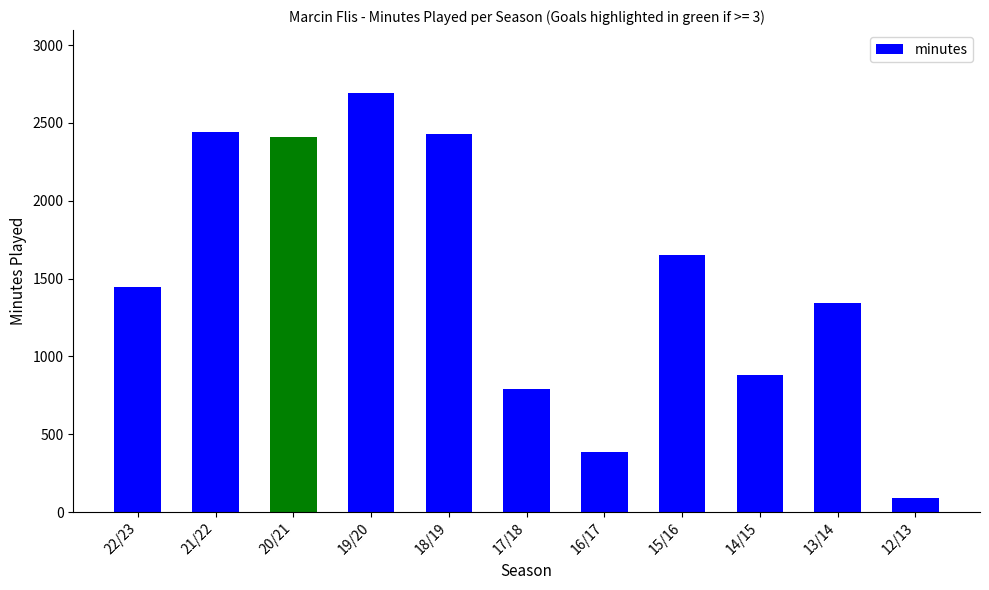

What is the minimum value shown in the chart?

90